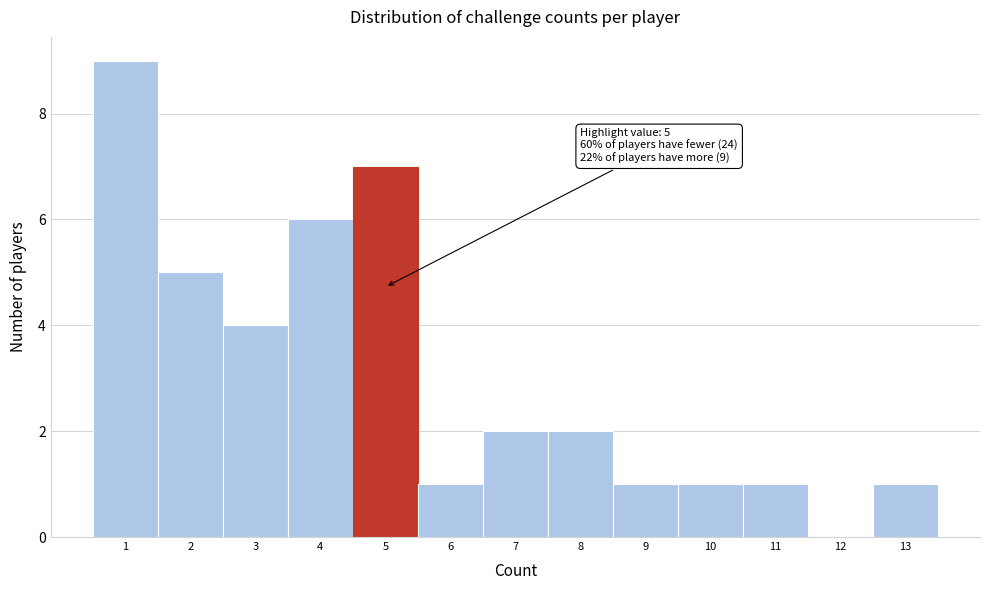

Which range on the x-axis has the tallest bar?

0.5 to 1.5